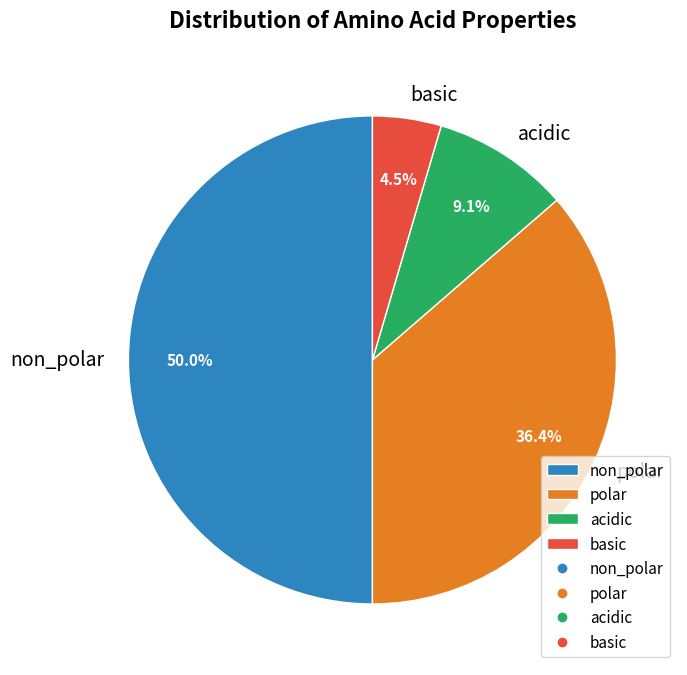

What is the total percentage of polar and acidic?

45.5%